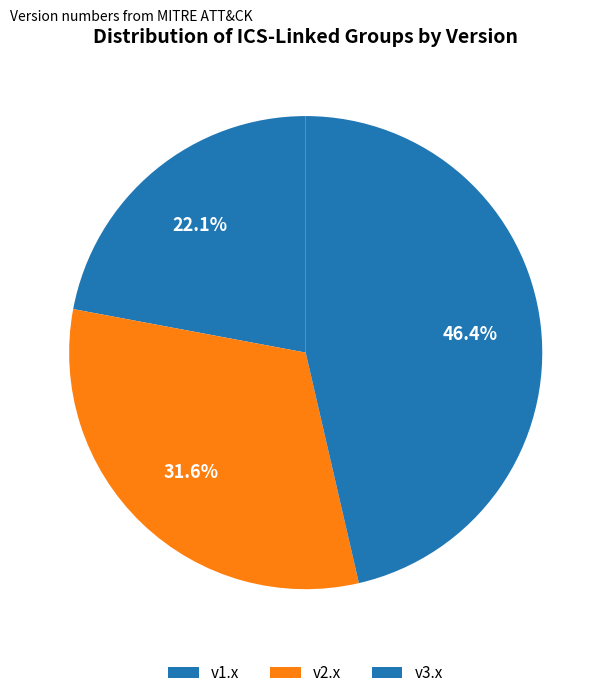

How many slices are in this pie chart?

3